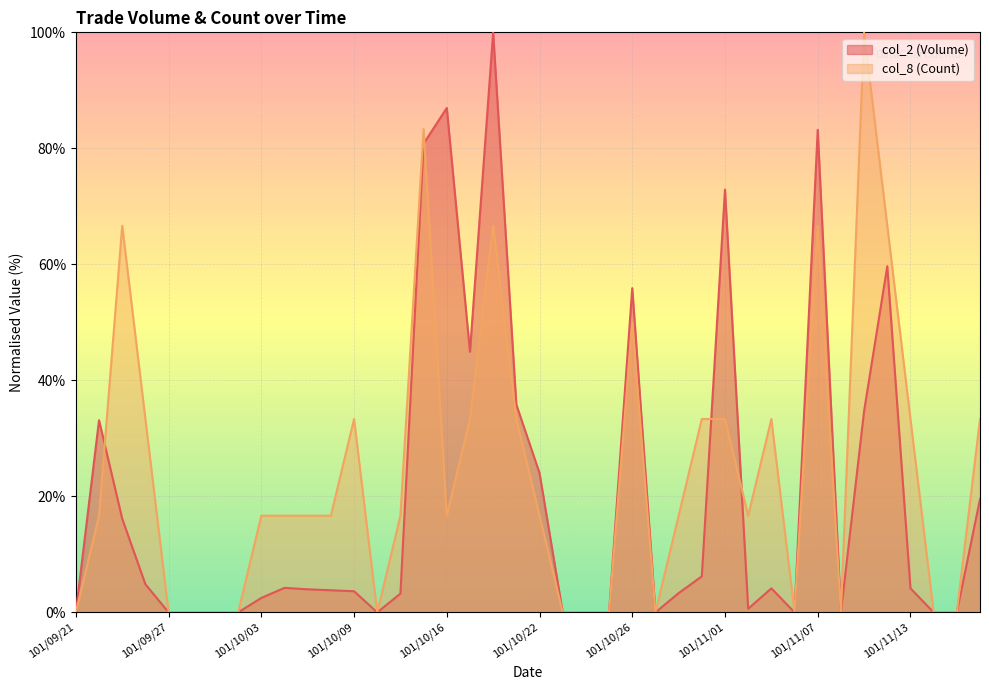

How many positive values does the col_2 (Volume) series have?

26